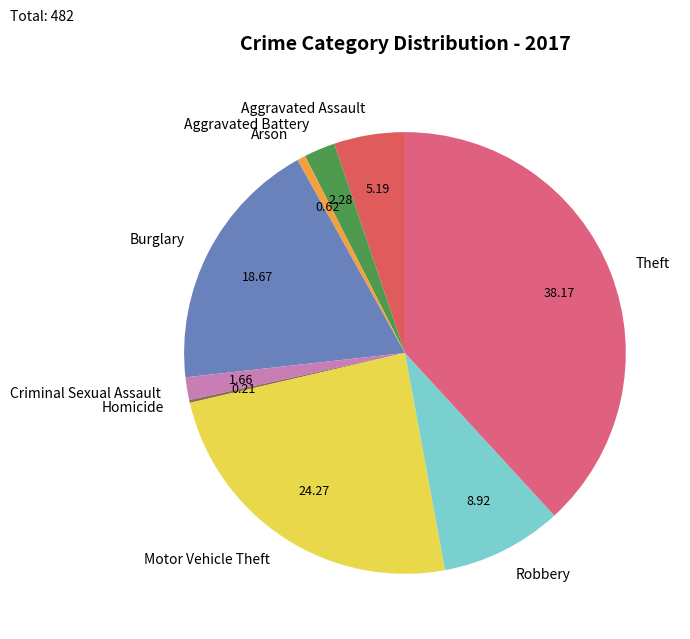

Does Aggravated Battery represent more than half of the total?

No